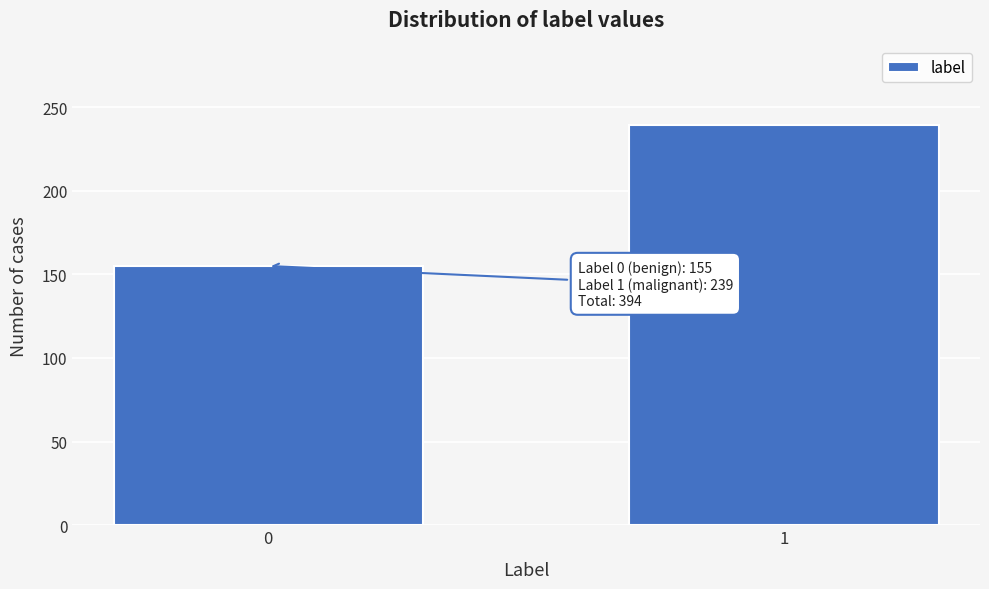

Reading right to left, extract all data points from this chart.

239	155